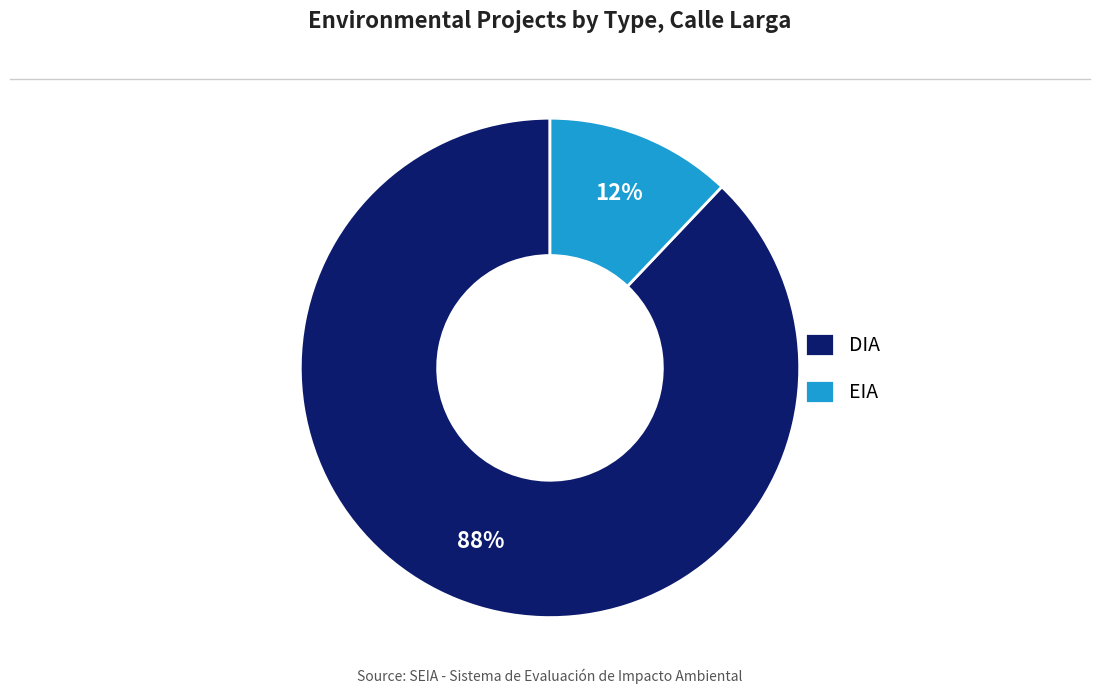

Is EIA the majority of the pie?

No